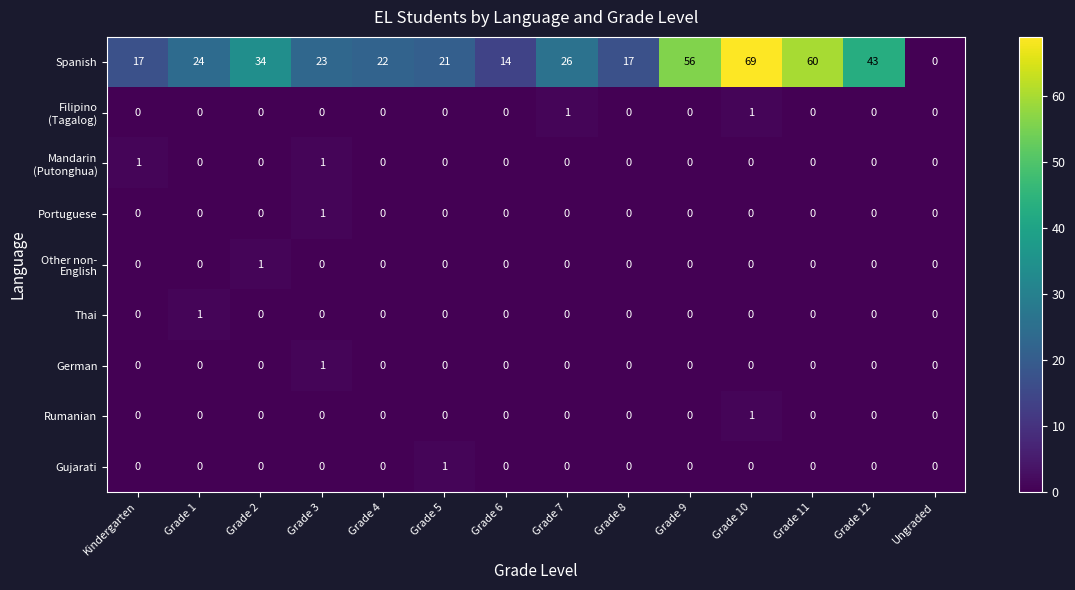

Which label corresponds to the largest value in the chart?

Grade 10